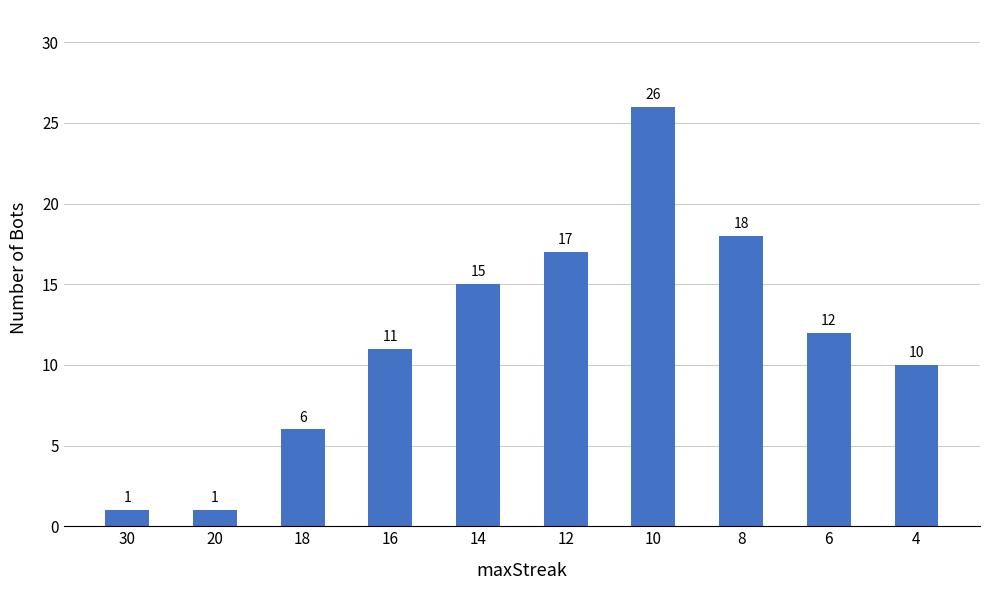

What is the ratio of the value at 4 to the value at 14?

0.7